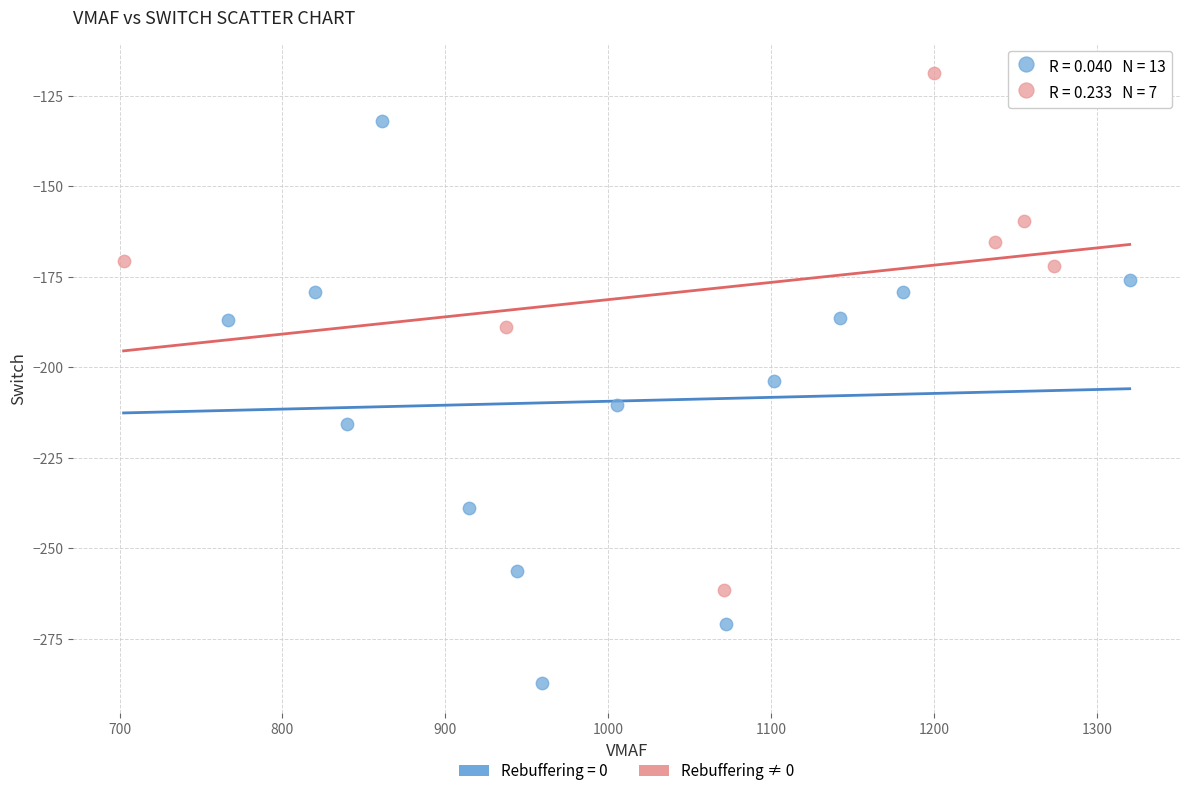

Which series reaches the maximum Y coordinate?

Rebuffering ≠ 0